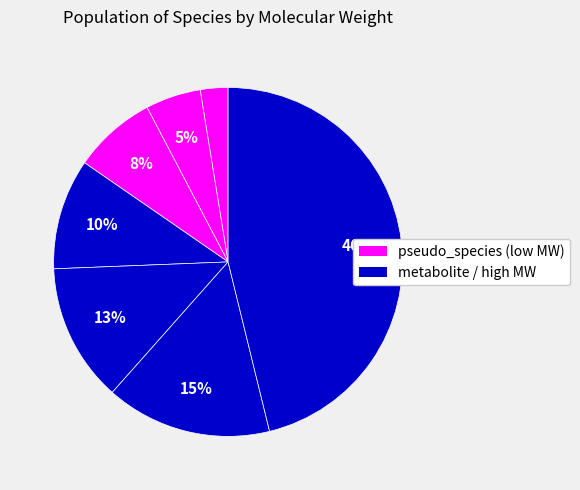

How many segments does this pie chart have?

7